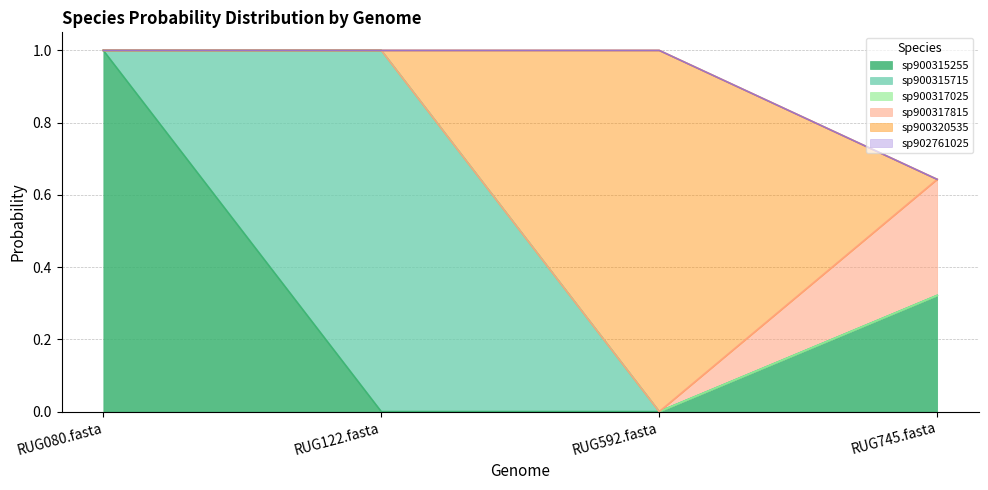

How many lines are shown in the chart?

6